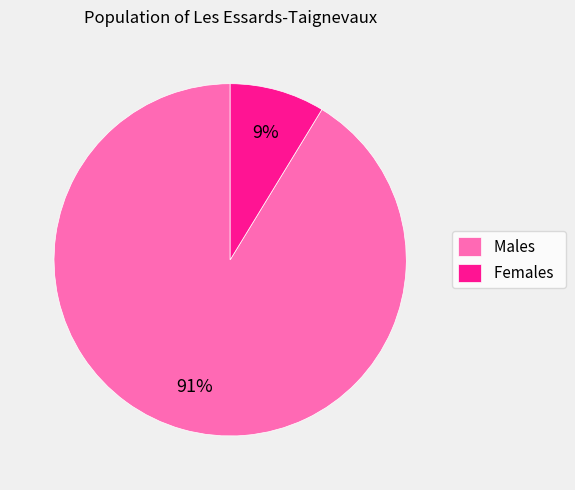

To the nearest percent, what is the average slice percentage?

50%